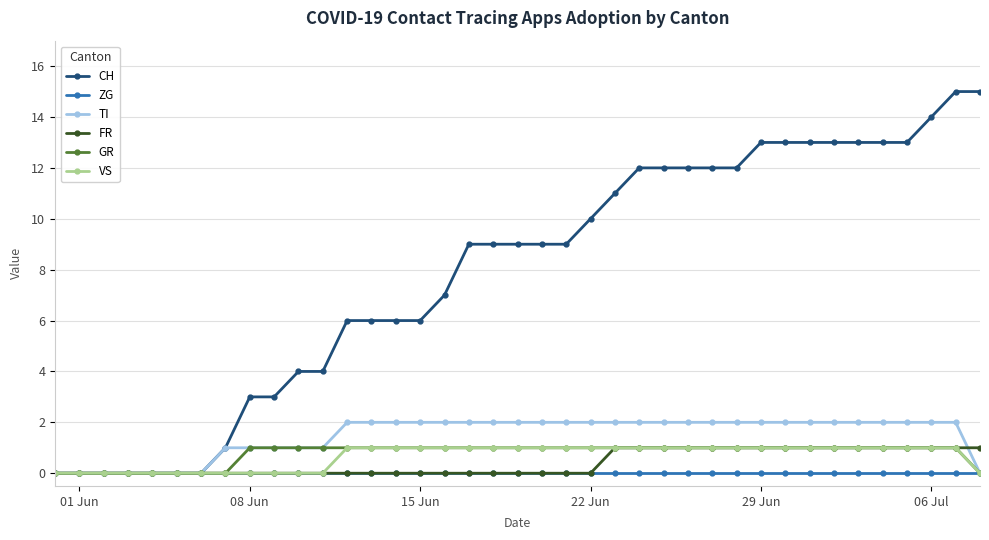

What is the maximum value shown in the chart?

15